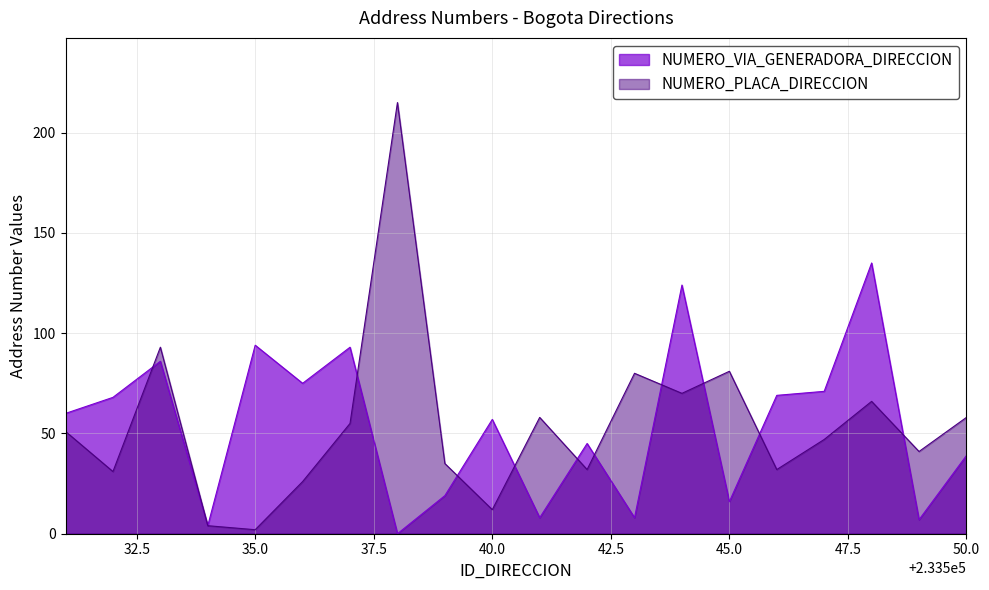

After their last crossing, which series has the higher values: NUMERO_PLACA_DIRECCION or NUMERO_VIA_GENERADORA_DIRECCION?

NUMERO_PLACA_DIRECCION